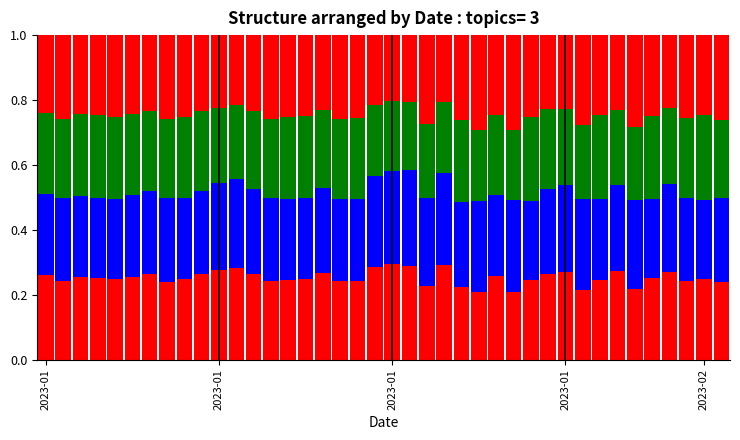

How many bars are there in total?

40